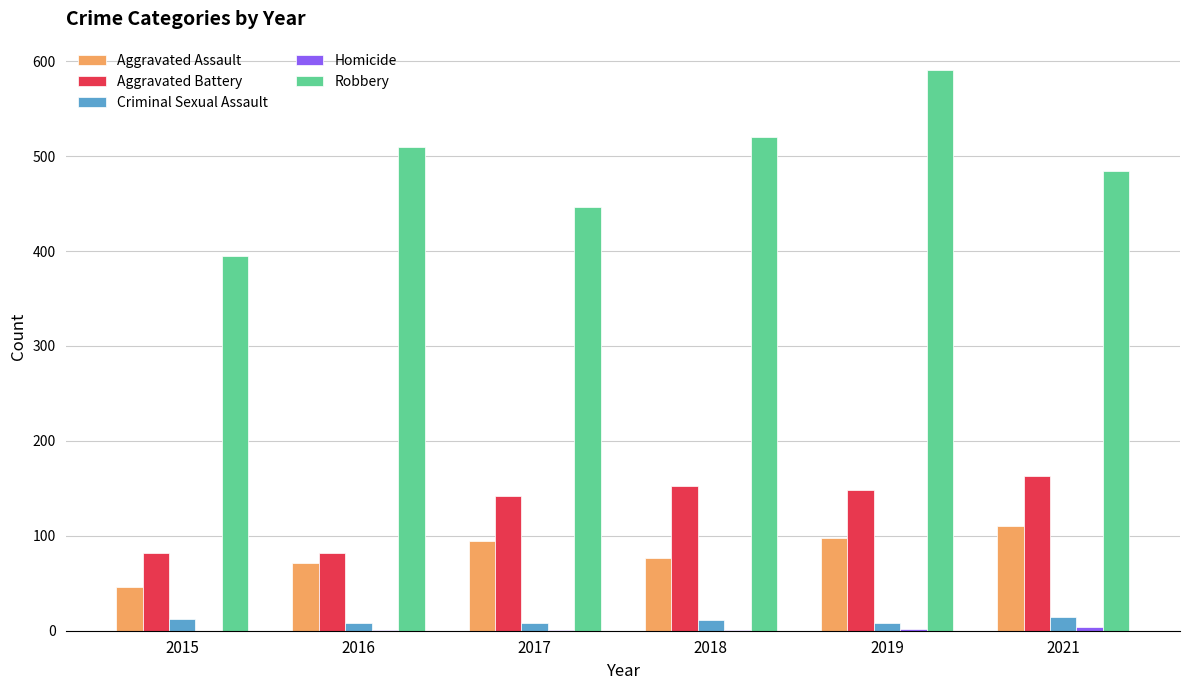

Which series has the largest total across all categories?

Robbery